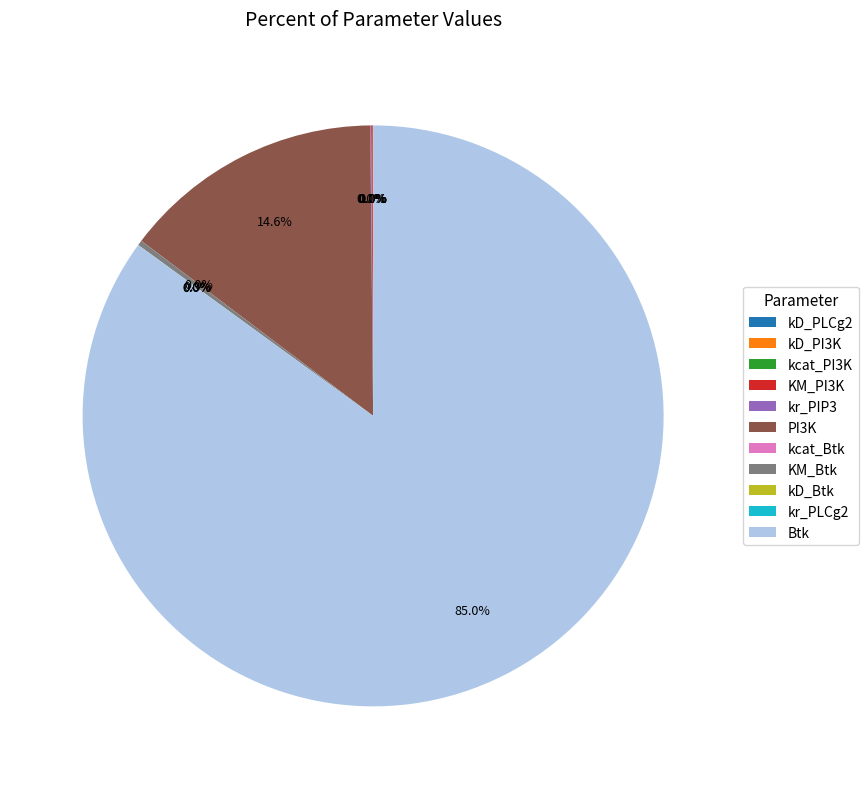

True or false: KM_Btk accounts for 0% of the total.

True